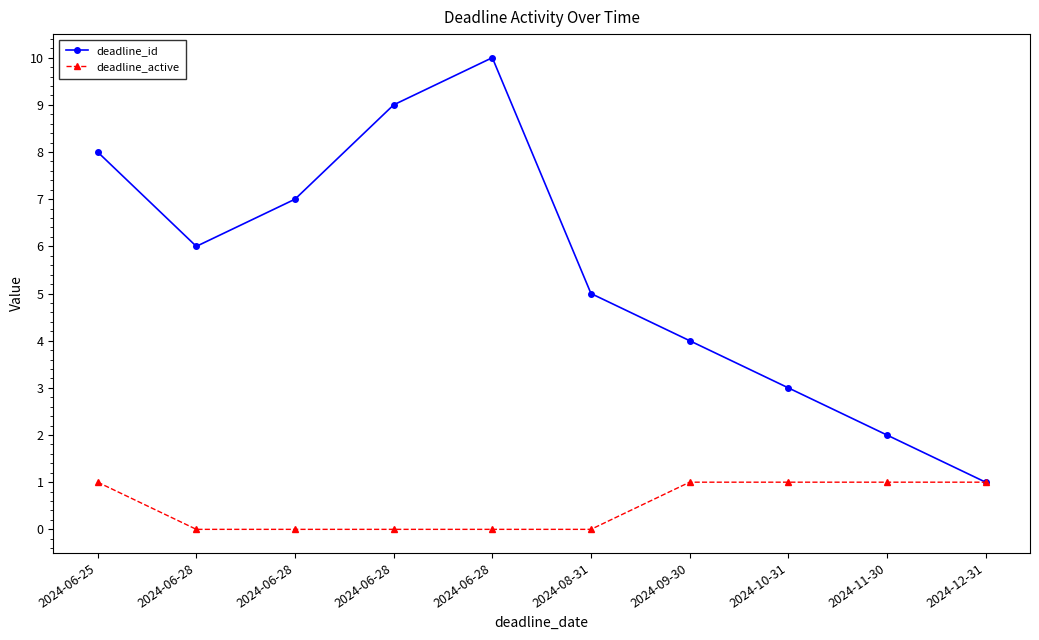

At which label does deadline_id reach its minimum?

2024-12-31